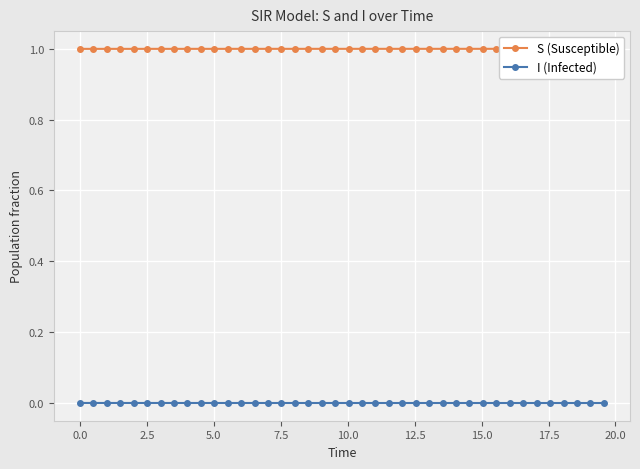

The S (Susceptible) series shows 1.0 at 15.0. True or false?

True